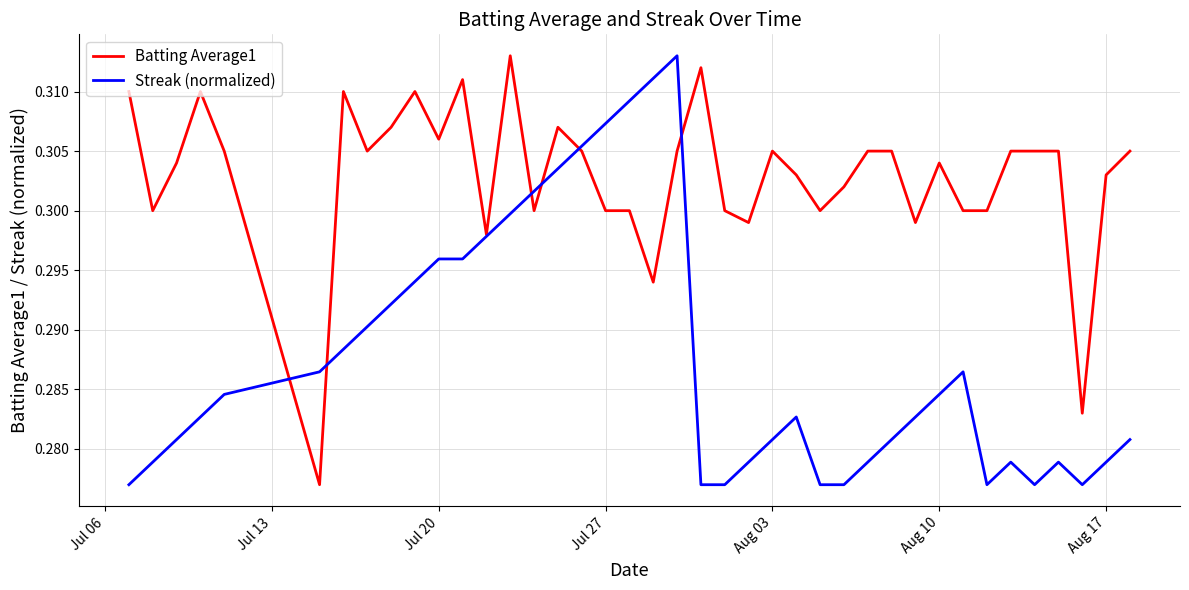

List the series in order of their overall mean, highest first.

Batting Average1, Streak (normalized)